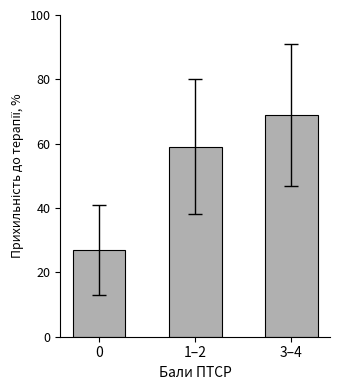

Between 0 and 3–4, which is larger?

3–4